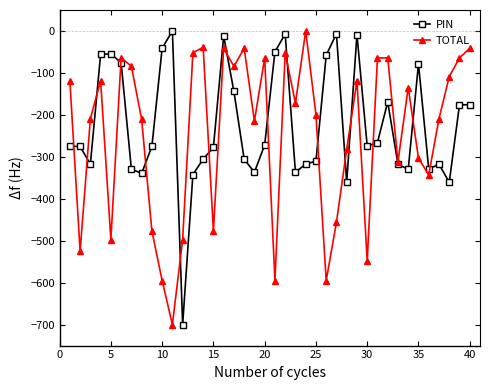

What is the smallest value displayed?

-700.0